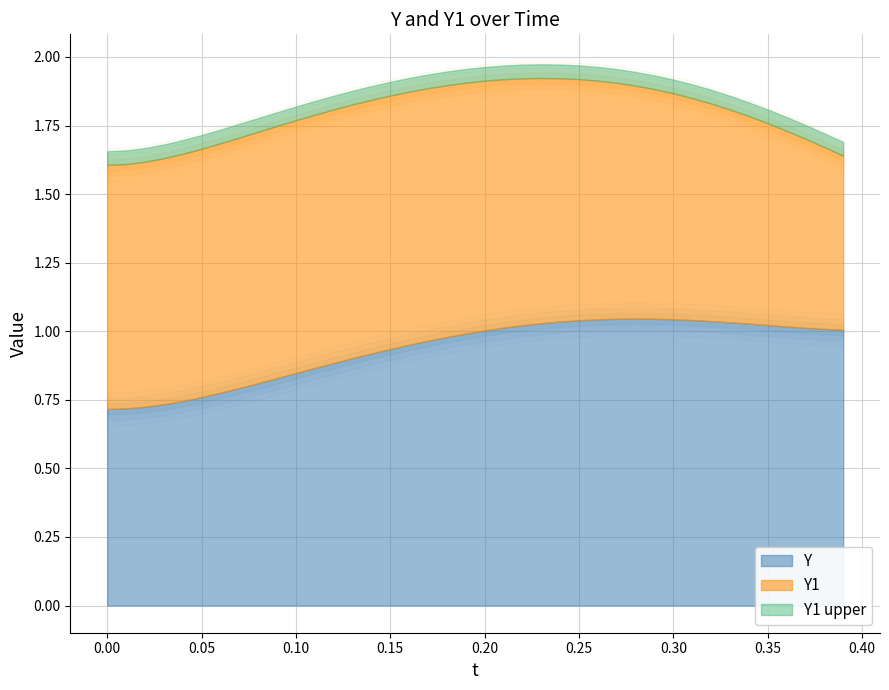

What is the sum of all Y values?

37.4